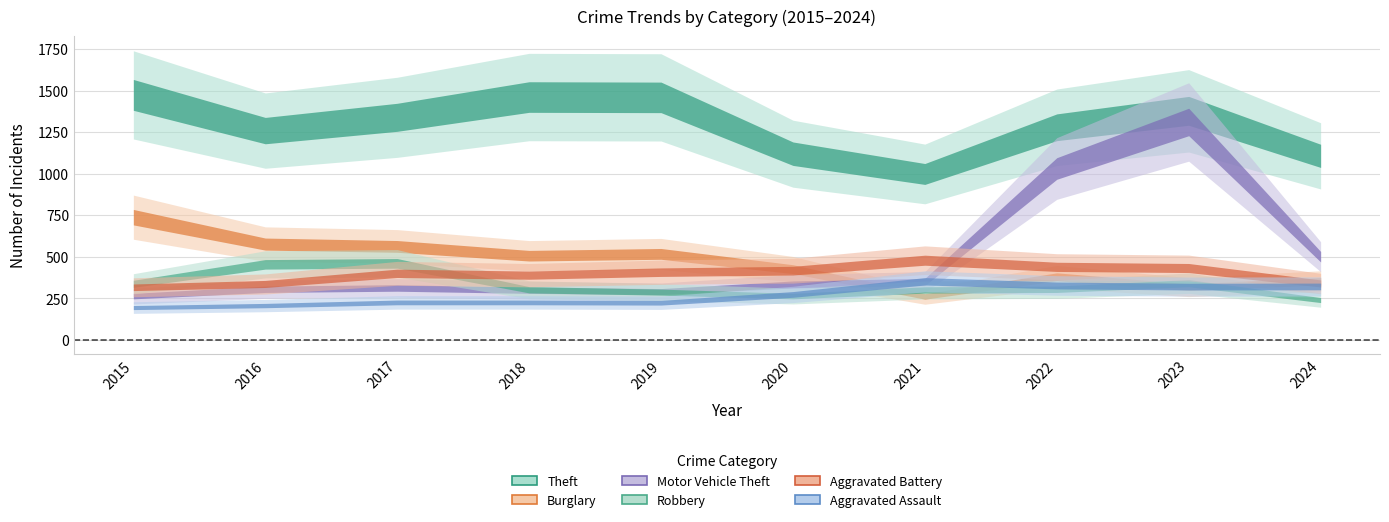

What is the maximum value for Aggravated Battery?

479